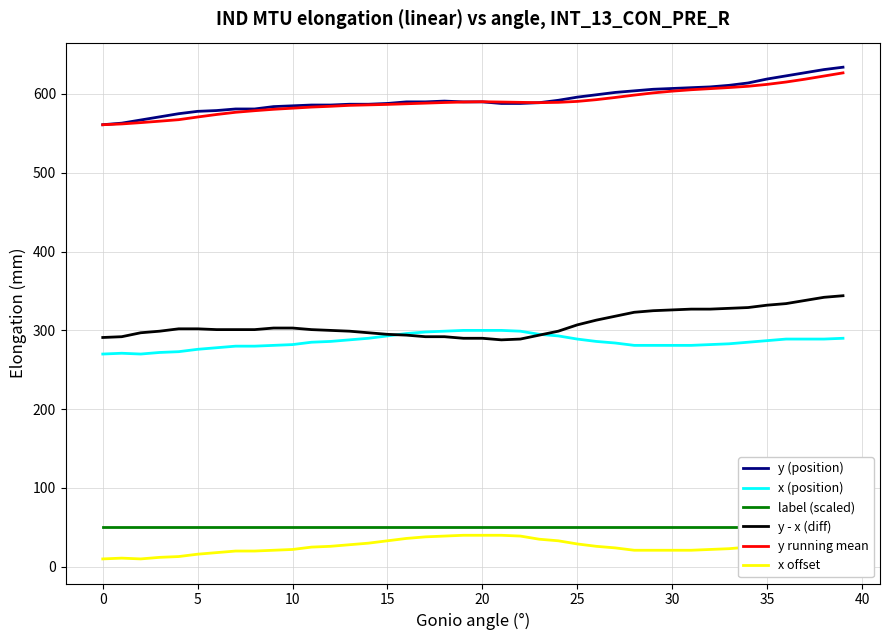

What is the approximate value of x (position) at 12?

286.0